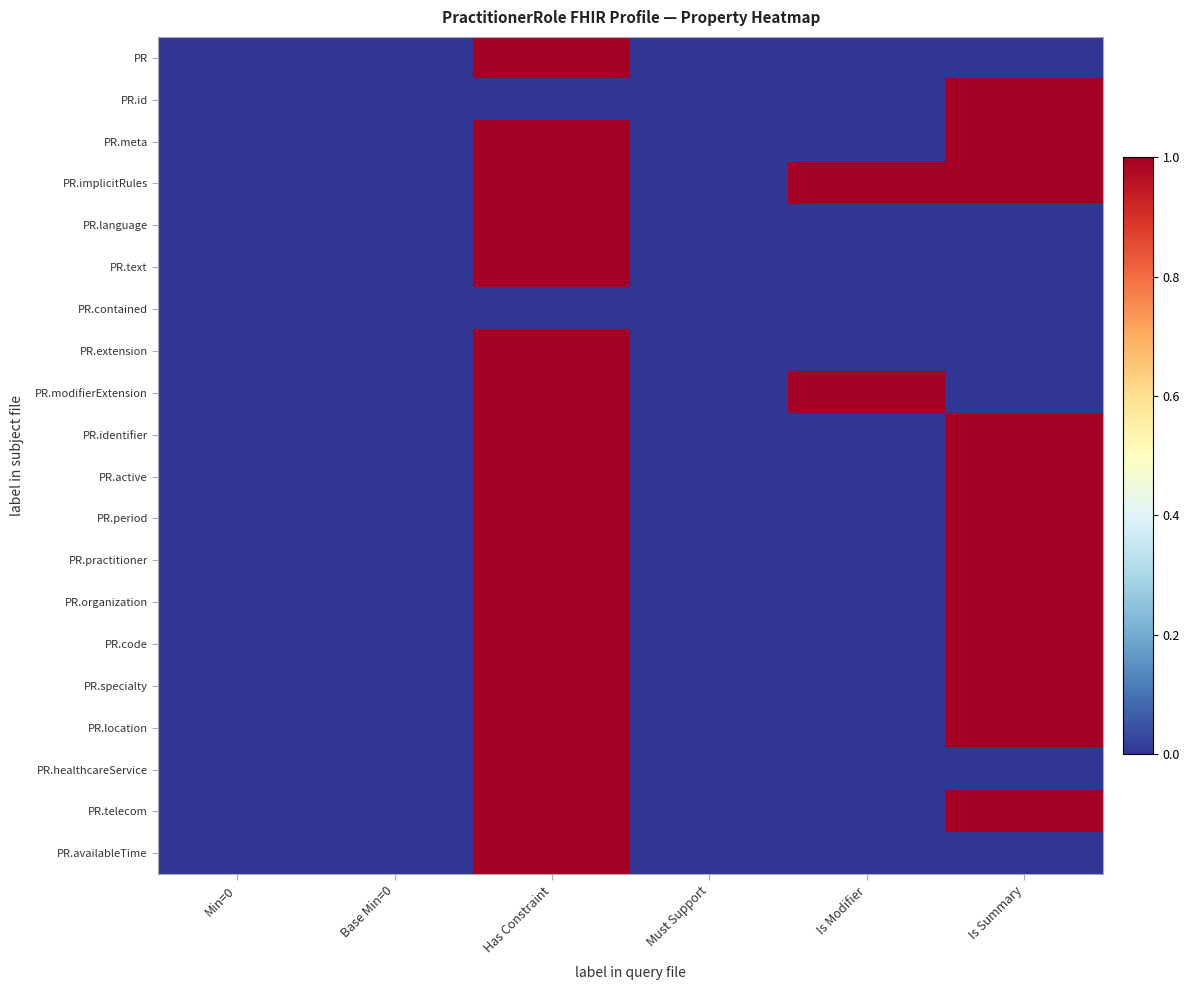

How many categories are shown in the chart?

6